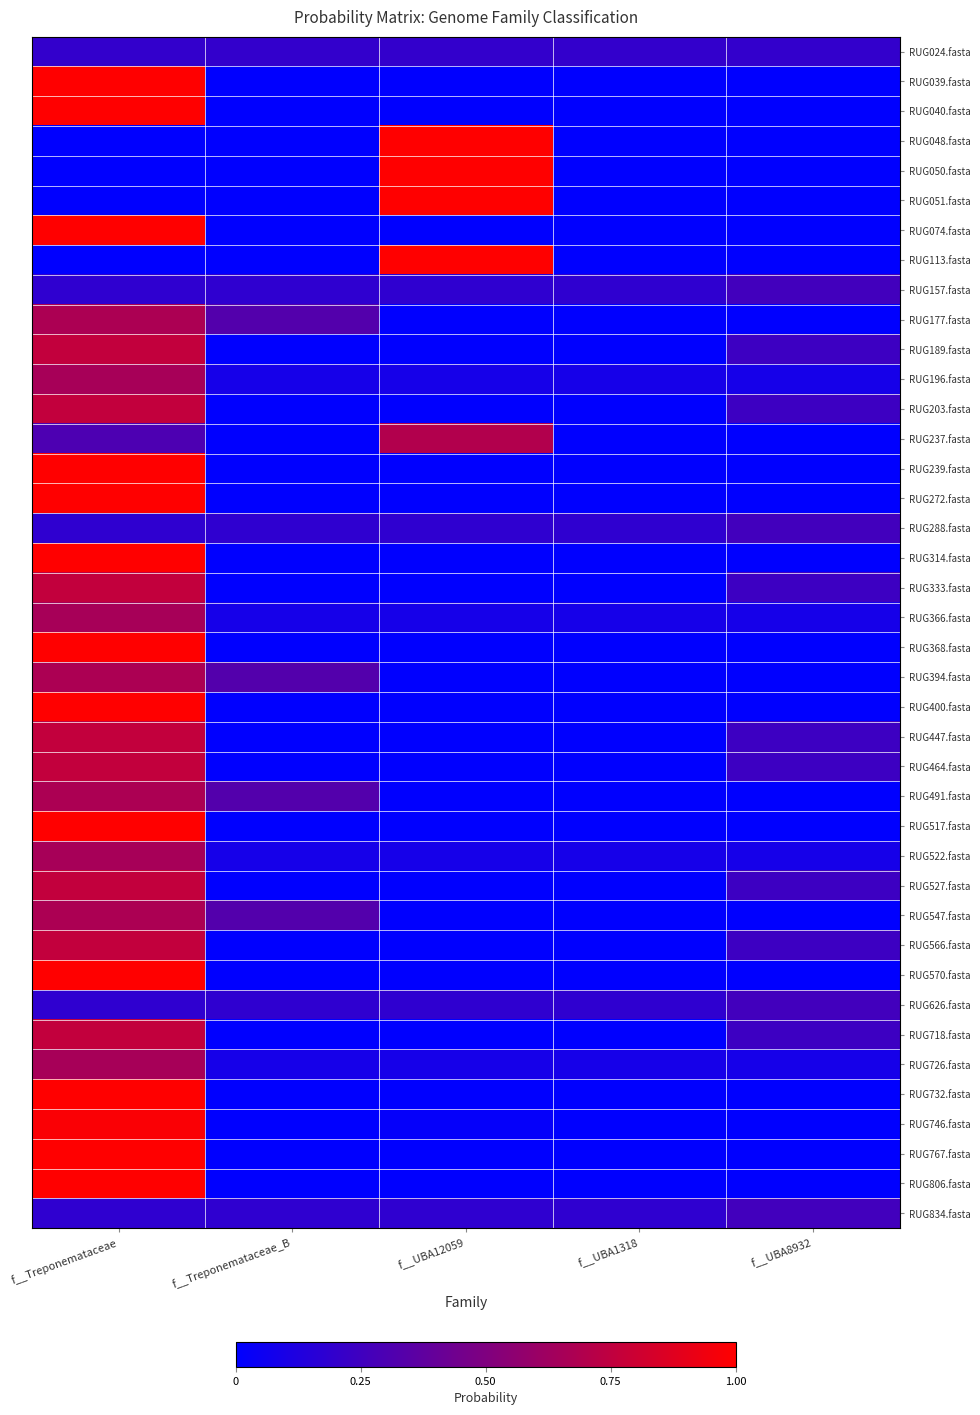

What is the difference between the highest and lowest values at f__UBA1318?

0.2